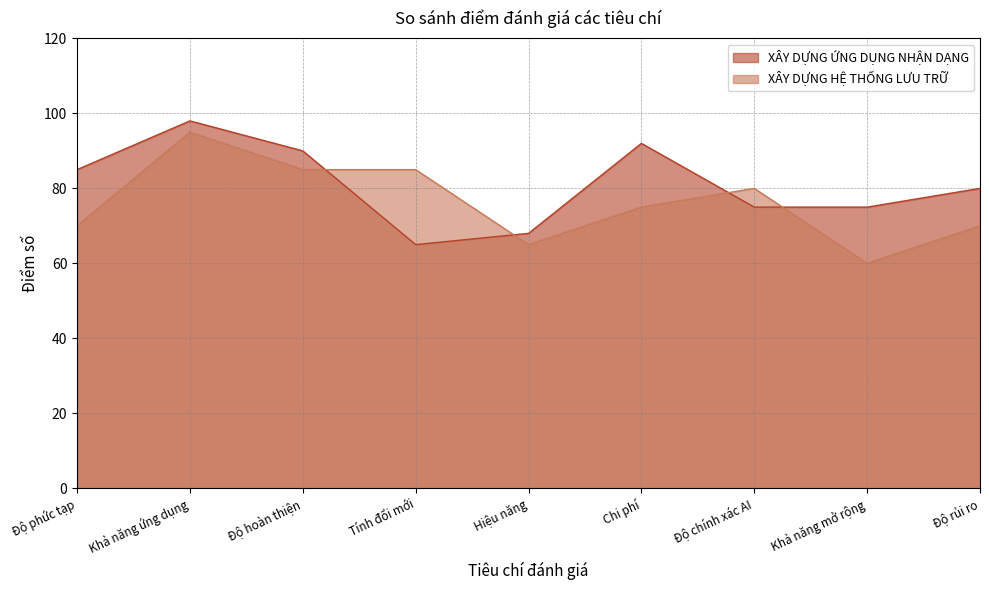

What value does the XÂY DỰNG HỆ THỐNG LƯU TRỮ series have at Chi phí, to the nearest 5?

75